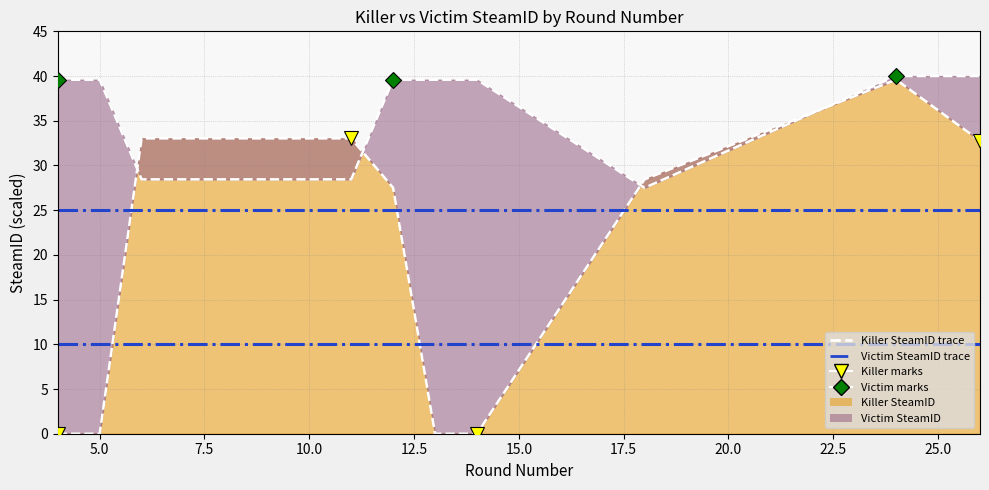

Where do Killer SteamID and Victim SteamID first cross each other?

5 and 6